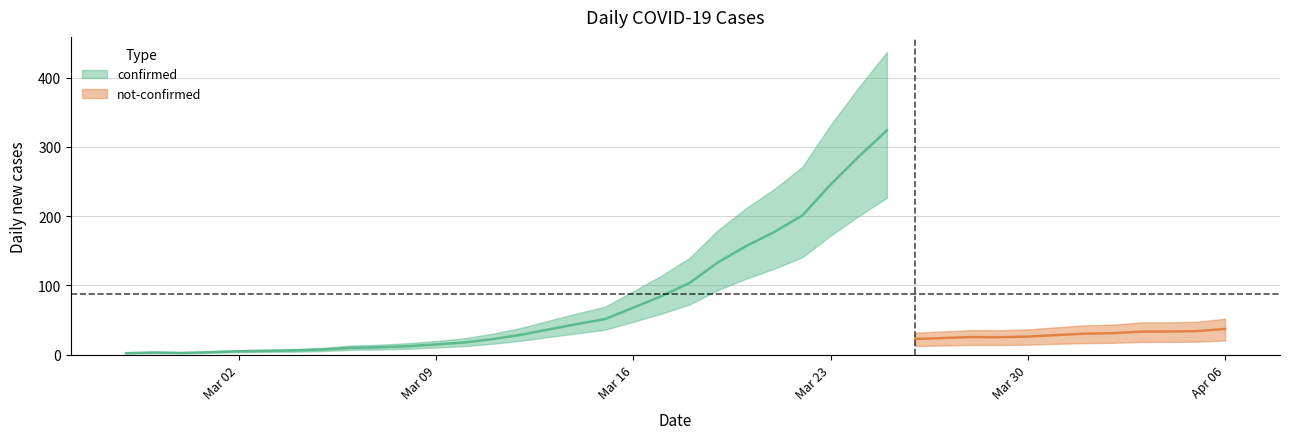

Between 2020-02-28 and 2020-04-03, which is larger?

2020-04-03